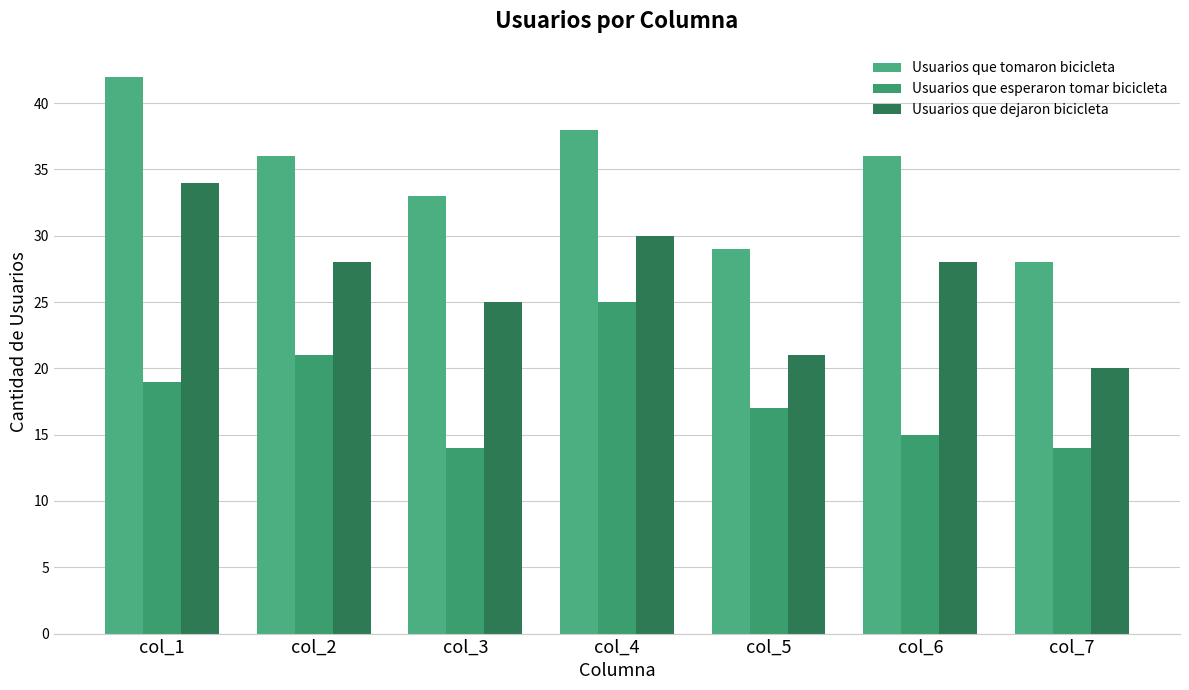

Rank the series by their maximum value, from highest to lowest.

Usuarios que tomaron bicicleta, Usuarios que dejaron bicicleta, Usuarios que esperaron tomar bicicleta